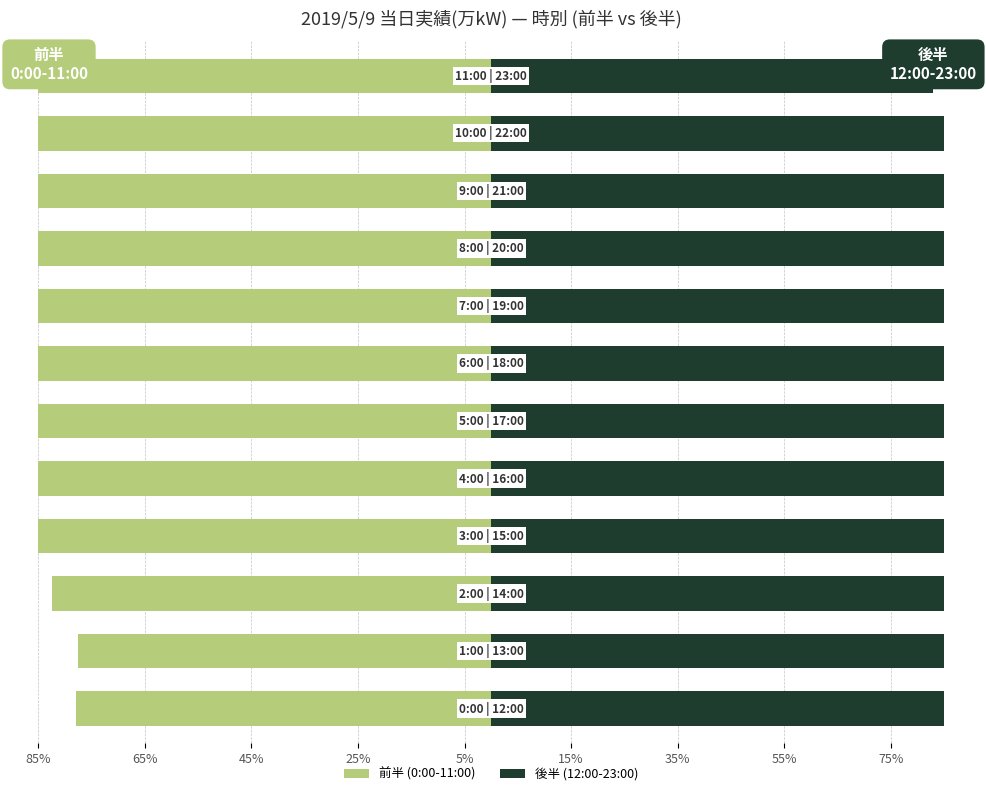

At which label is 後半 (12:00-23:00) closest to 91?

9